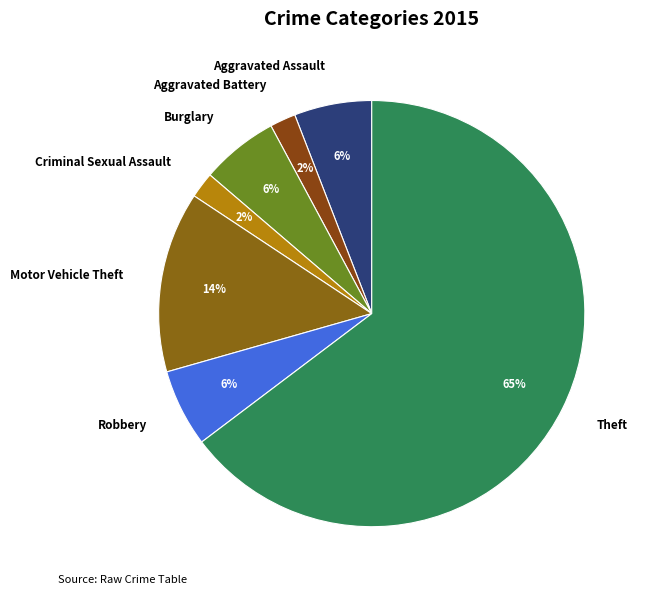

To the nearest percent, what is the combined percentage of Criminal Sexual Assault and Aggravated Battery?

4%